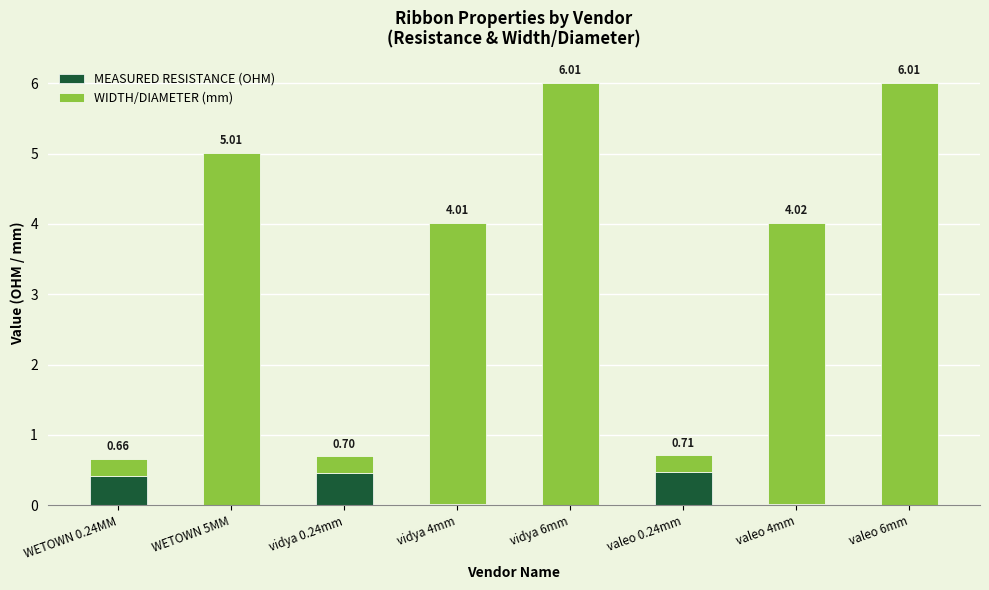

What value does the WIDTH/DIAMETER (mm) series have at valeo 6mm?

6.0